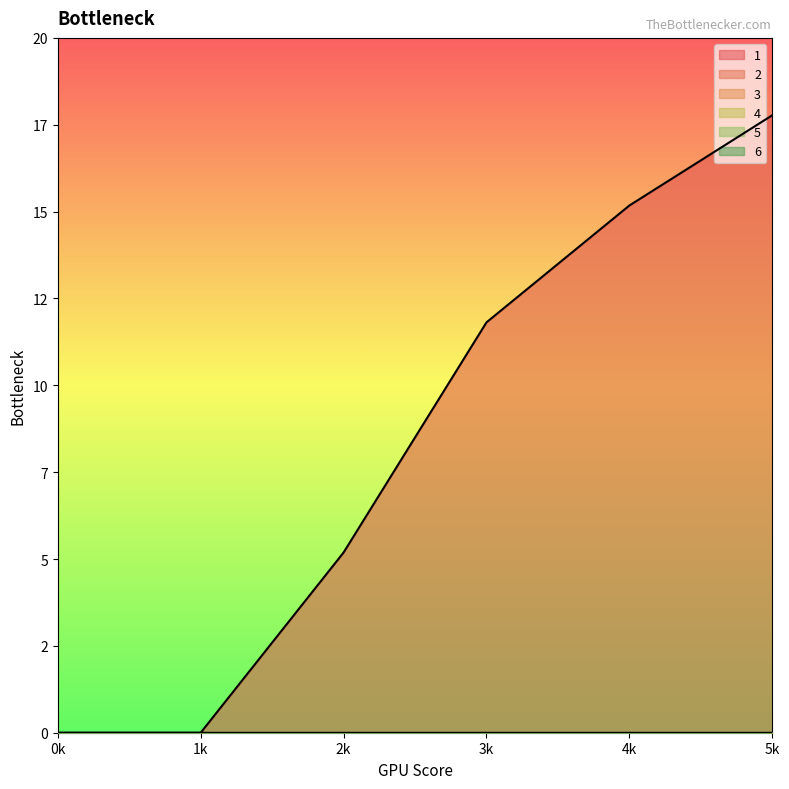

At which category does the chart reach its peak across all series?

5